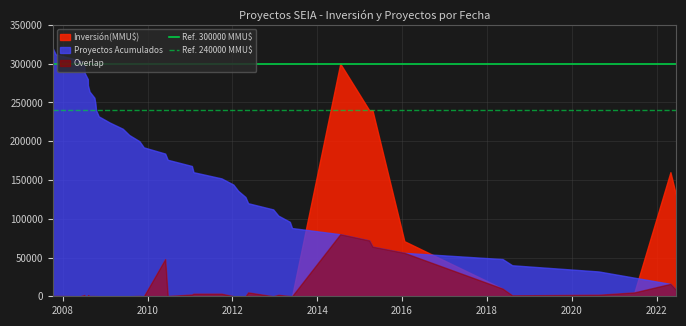

Does the chart display data point markers on the line(s)?

No